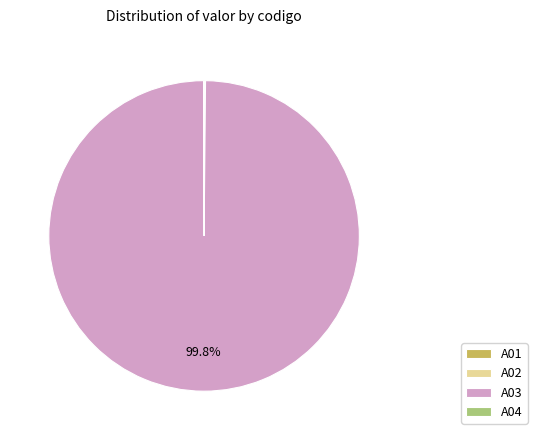

Which slice is the largest?

A03